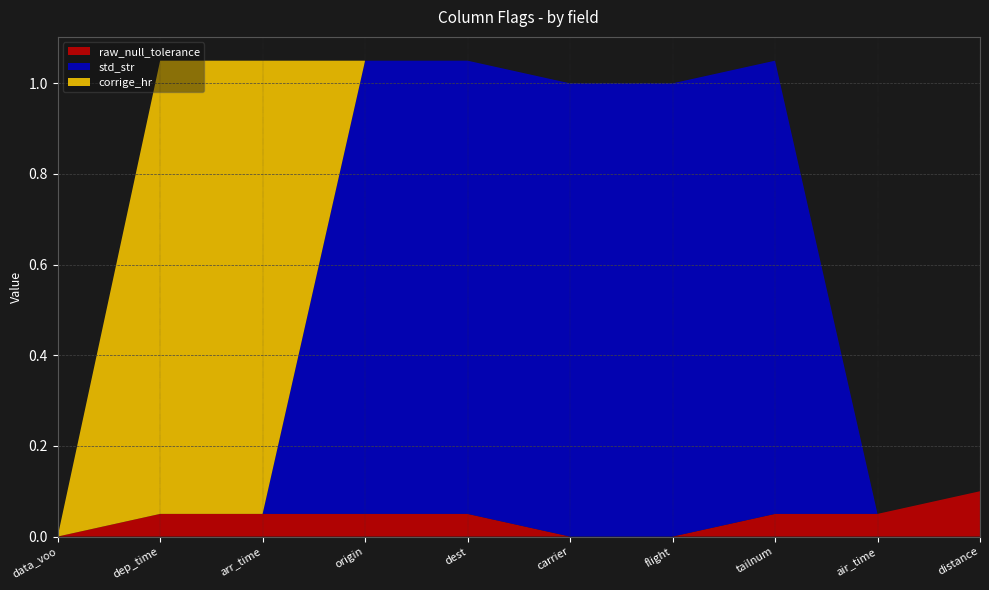

Reading left to right, list all the values displayed in this chart.

raw_null_tolerance: data_voo=0.0	dep_time=0.1	arr_time=0.1	origin=0.1	dest=0.1	carrier=0.0	flight=0.0	tailnum=0.1	air_time=0.1	distance=0.1
std_str: data_voo=0.0	dep_time=0.0	arr_time=0.0	origin=1.0	dest=1.0	carrier=1.0	flight=1.0	tailnum=1.0	air_time=0.0	distance=0.0
corrige_hr: data_voo=0.0	dep_time=1.0	arr_time=1.0	origin=0.0	dest=0.0	carrier=0.0	flight=0.0	tailnum=0.0	air_time=0.0	distance=0.0